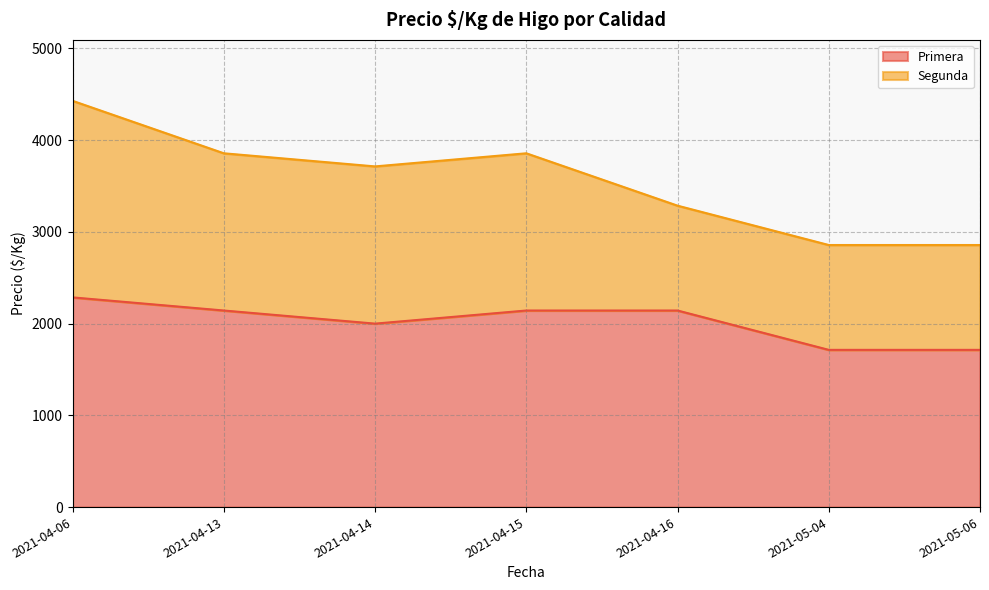

True or false: the data shows 2143 at 2021-04-16.

True